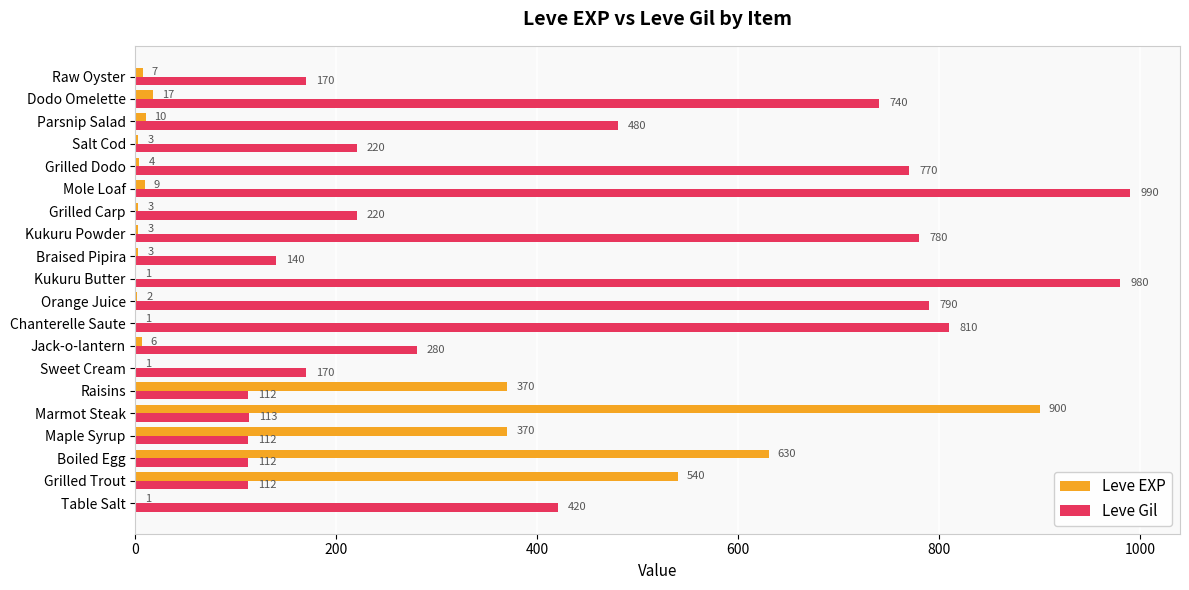

What are all the series names shown in the legend?

Leve EXP, Leve Gil